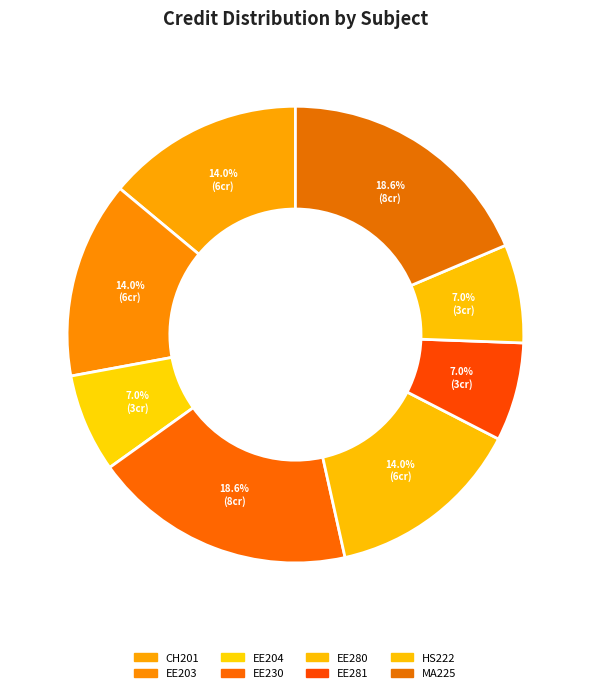

Is there any slice that represents more than half of the pie?

No